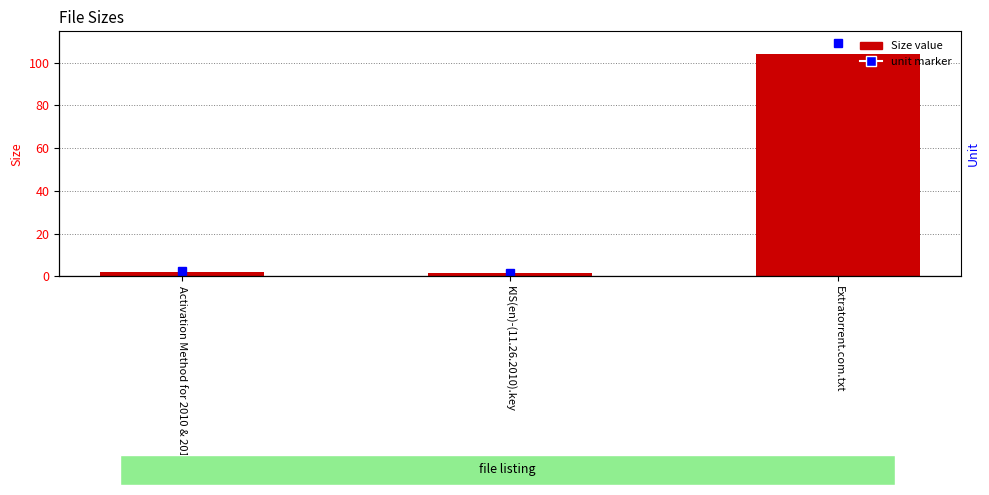

The chart shows a value of 1.6 at KIS(en)-(11.26.2010).key. True or false?

True